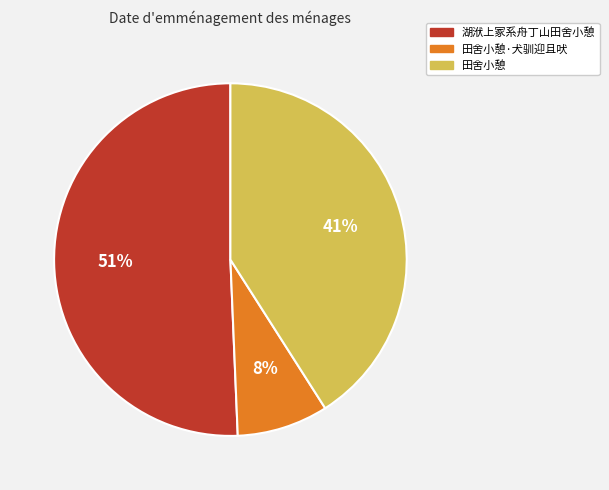

To the nearest percent, what percentage of the pie is 田舍小憩·犬驯迎且吠?

8%